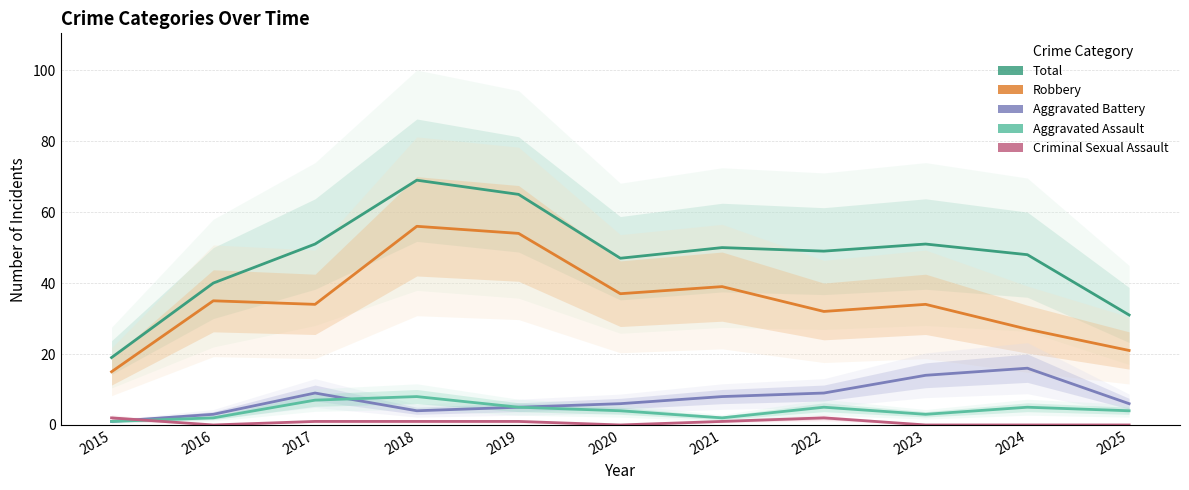

What is the value of the Aggravated Assault point at the 8th from the left?

5